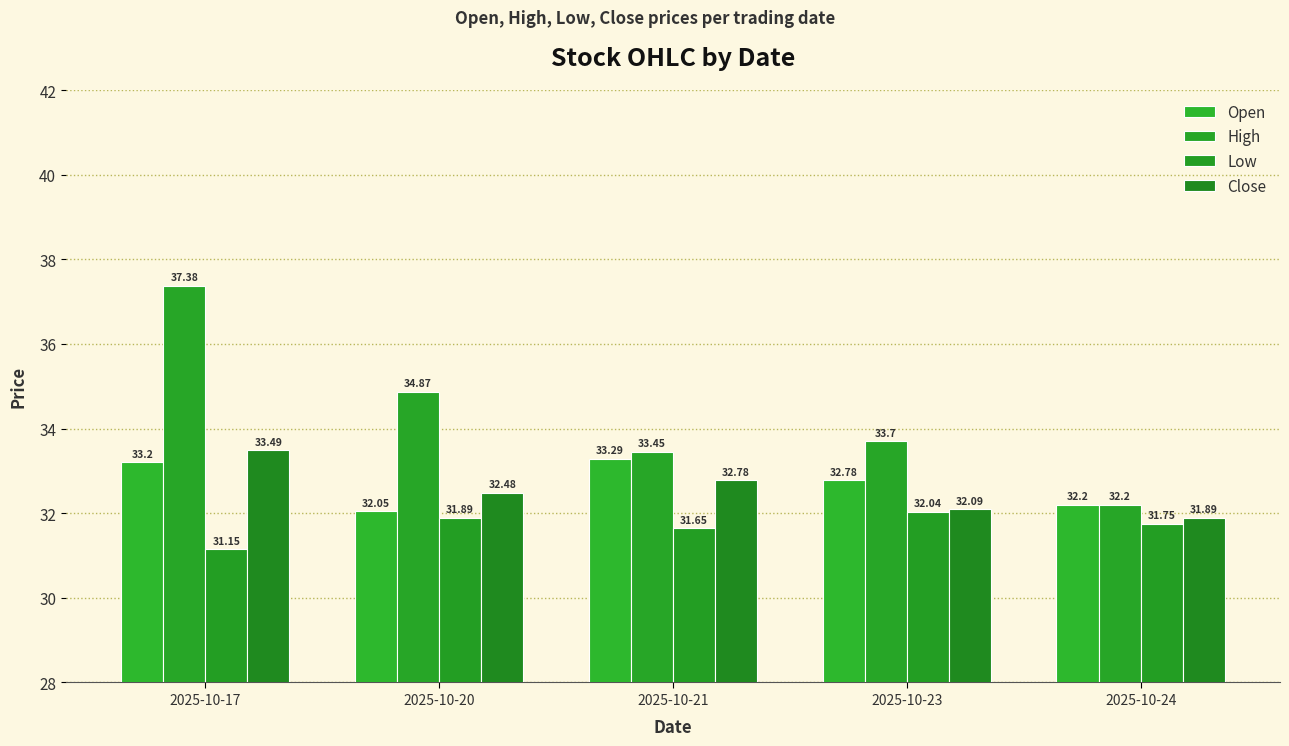

At how many categories does at least one series exceed 35?

1